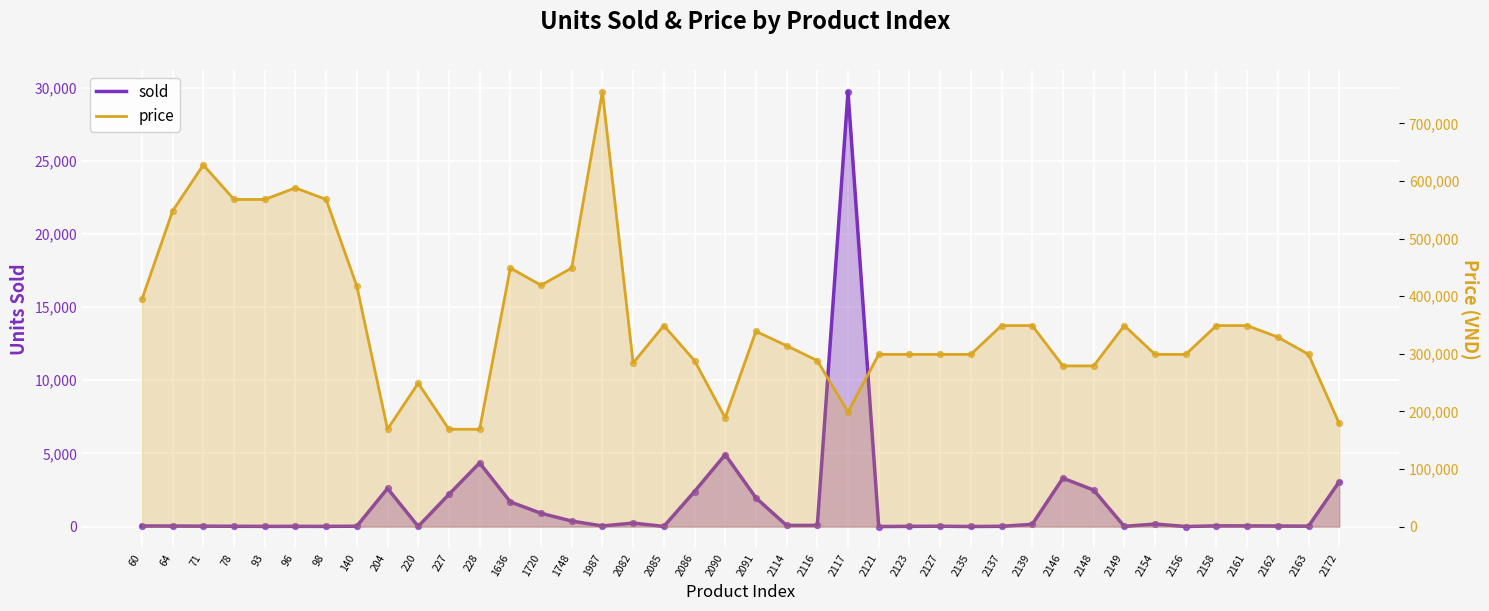

Which series reaches the maximum Y coordinate?

price